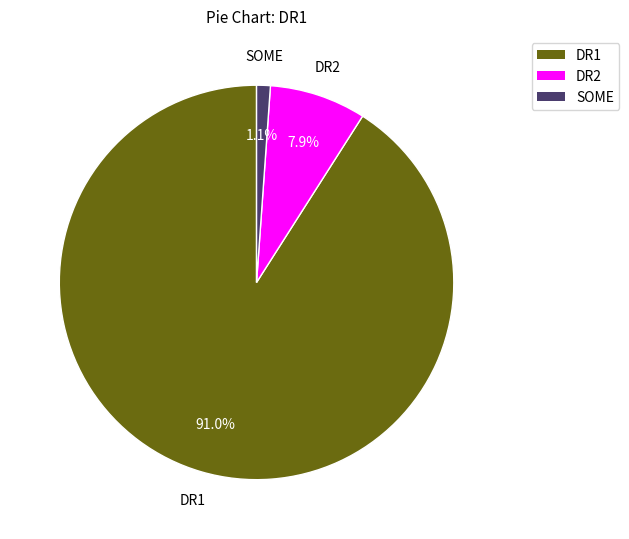

To the nearest percent, what is the combined percentage of DR1 and SOME?

92%